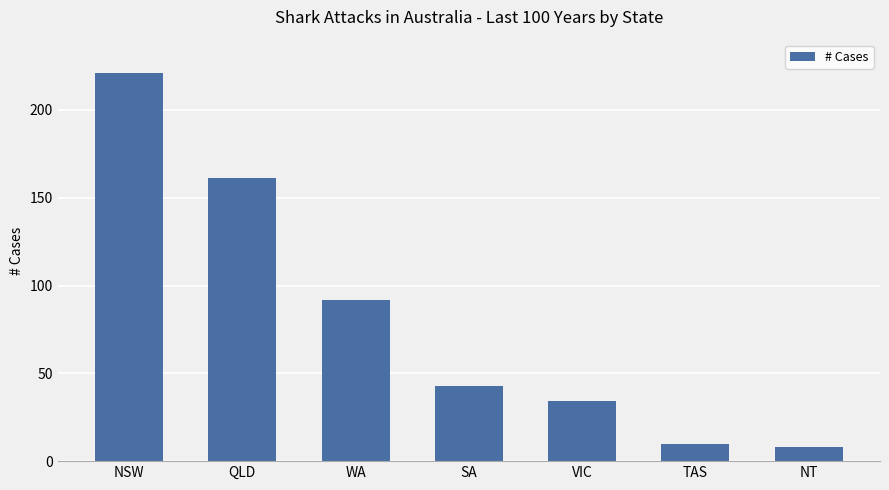

How many bars are there in total?

7